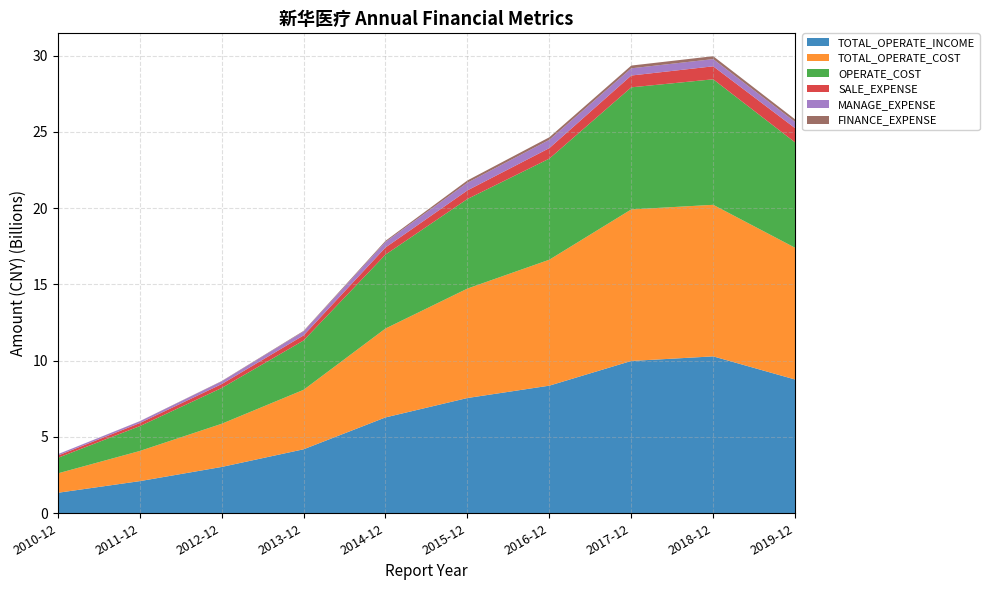

Reading left to right, extract all data points from this chart.

TOTAL_OPERATE_INCOME: 1342233408.7	2106132062.3	3035561225.5	4193764317.1	6283466669.2	7554444251.1	8364495530.9	9983246172.2	10283639028.3	8766761075.9
TOTAL_OPERATE_COST: 1272241096.2	1975876241.6	2829302152.3	3897240084.4	5826027004.9	7172928185.9	8255510648.6	9932709578.4	9933620544.1	8635239556.5
OPERATE_COST: 1017524806.4	1626630777.9	2343828794.5	3232827450.5	4844155095.7	5872168863.1	6625780818.6	8001501948.4	8227412775.1	6905440332.7
SALE_EXPENSE: 147412063.2	201379590.3	257286290.7	334277513.9	466783495.5	562247697.5	688413435.2	774371797.2	850760247.5	932215452.1
MANAGE_EXPENSE: 89812345.6	117577428.7	181758106.7	259053382.2	367447666.3	504247692.7	544323654.4	472562393.3	472306141.2	412408167.5
FINANCE_EXPENSE: -1422826.6	7003937.9	17810608.8	34756931.7	70048523.5	149210209.3	166415591.0	180025501.6	191089624.2	164845740.6